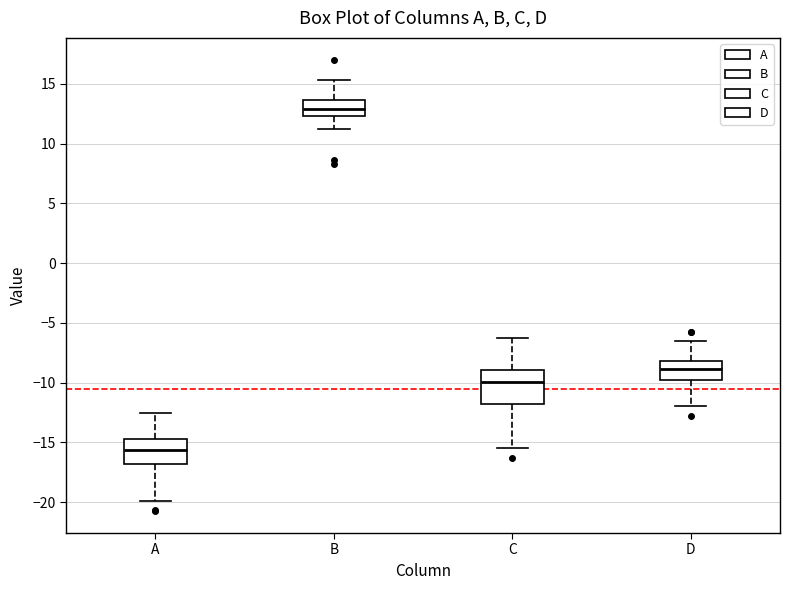

Which box is the tallest, from its lower edge to its upper edge?

C